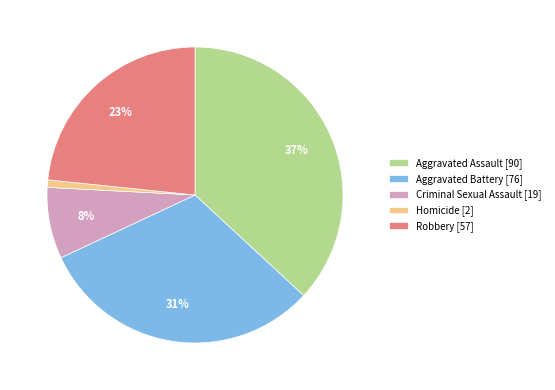

Is it true that Criminal Sexual Assault is 16% of the pie?

False